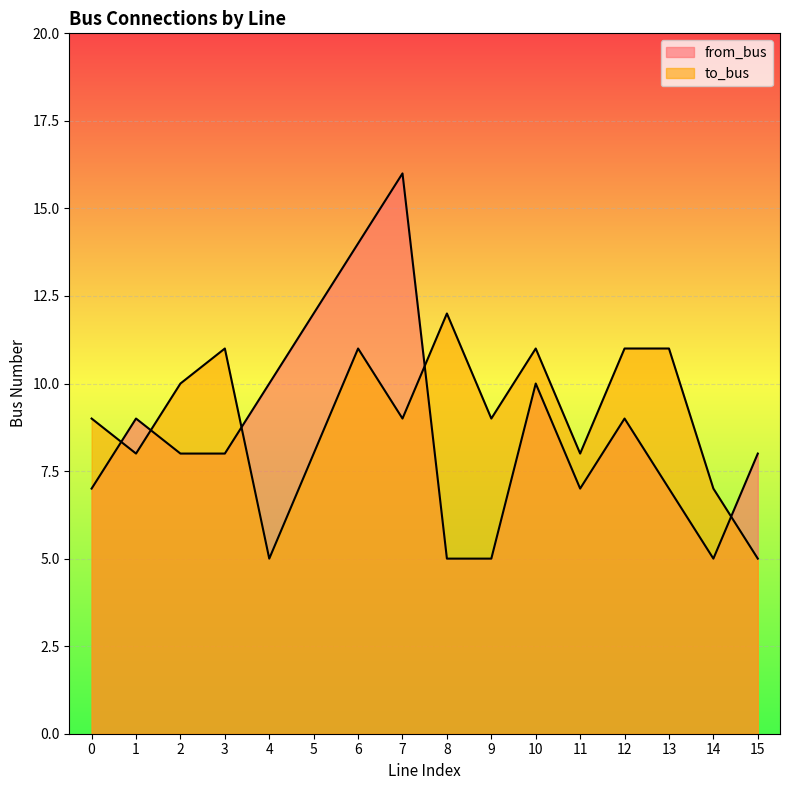

How many lines are shown in the chart?

2